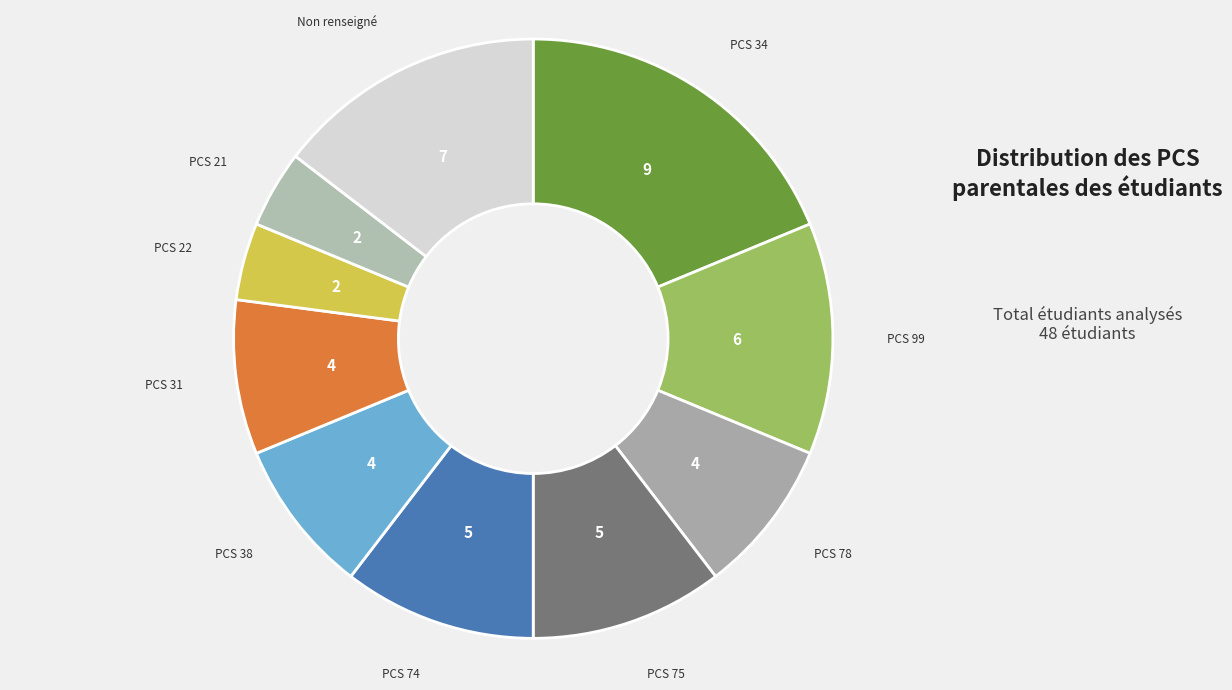

Is the sum of PCS 75 and PCS 22 greater than half?

No